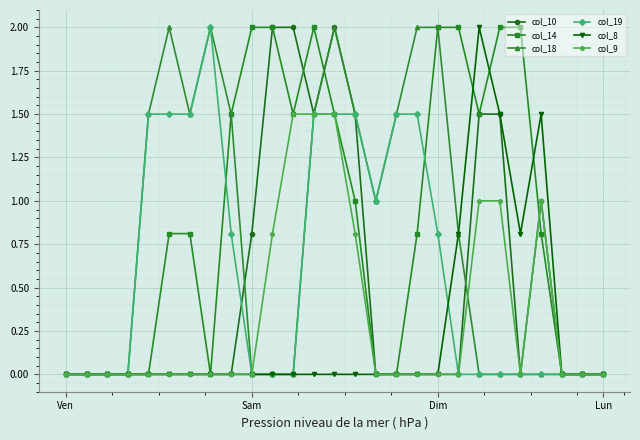

How many data points does each series have?

27